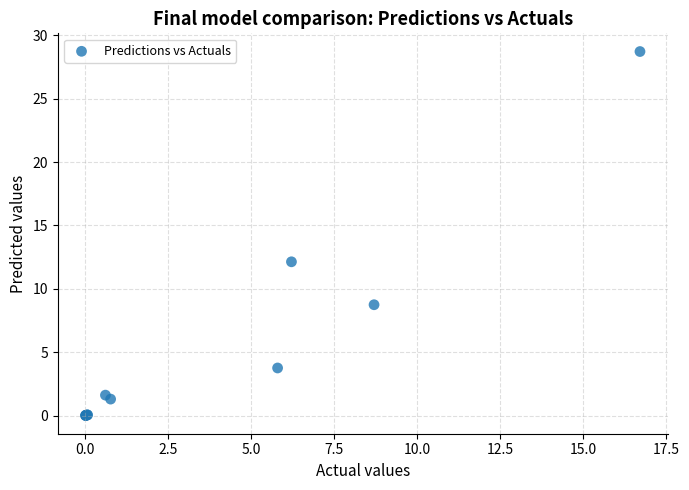

What Y value in the scatter plot is closest to 14?

12.1